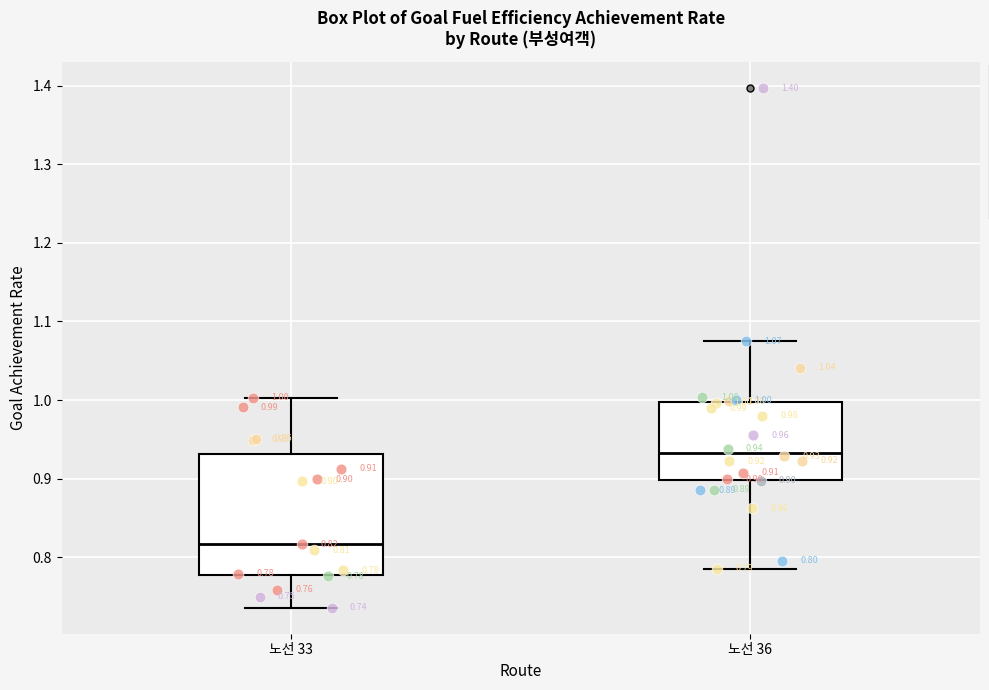

Which box's median line is the highest?

노선 36